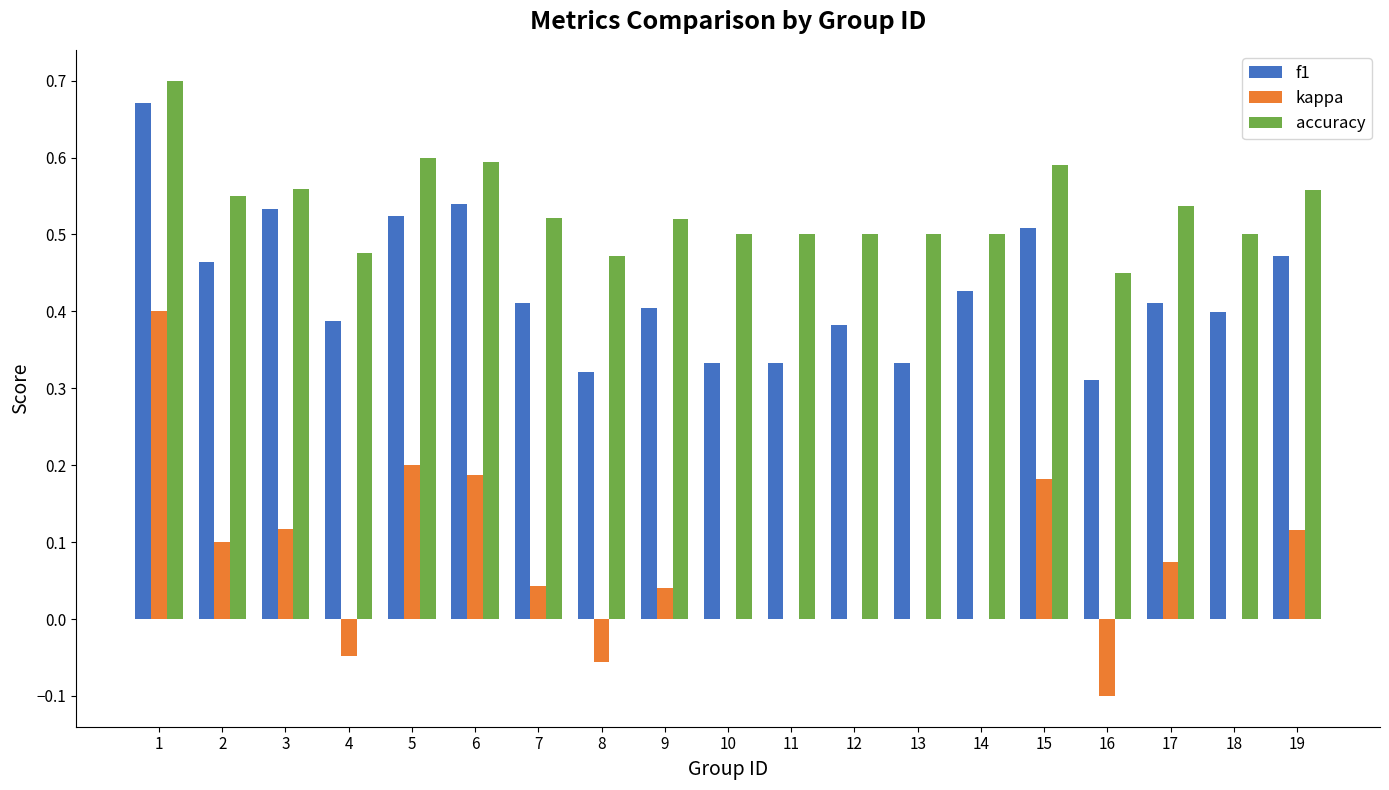

The value of kappa at 15 is 0.3. True or false?

False